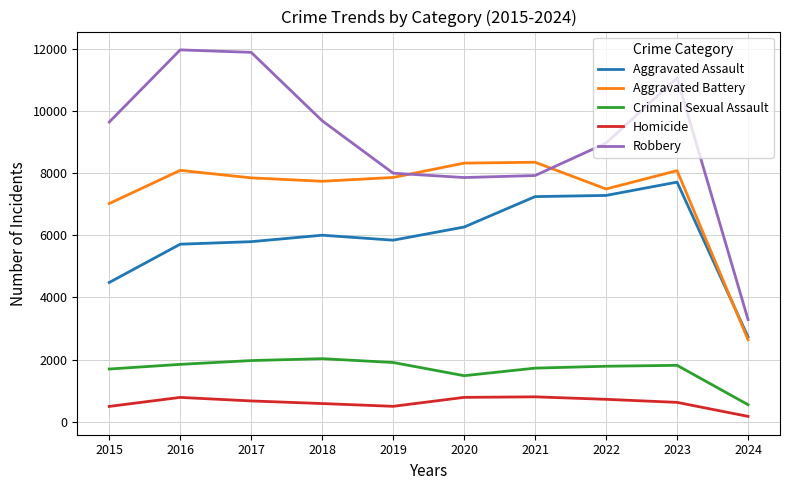

Rank the series at 2016 from lowest to highest value.

Homicide, Criminal Sexual Assault, Aggravated Assault, Aggravated Battery, Robbery